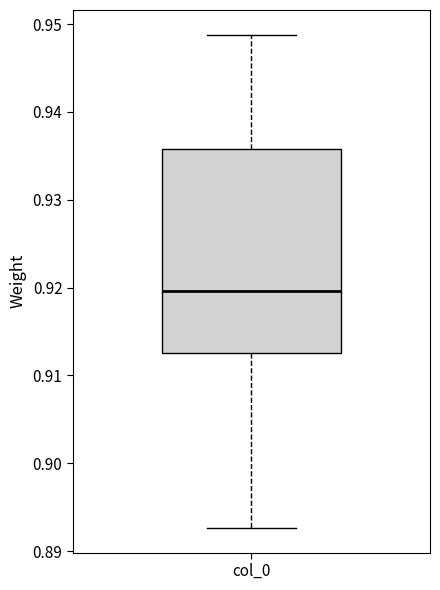

Transcribe this box plot: give where the median line is, the range the box spans, and where the two whiskers end, as read against the y-axis. The values are not printed on the chart, so give them approximately, as read against the axis.

median 0.920, box 0.913 to 0.936, whiskers 0.893 to 0.949